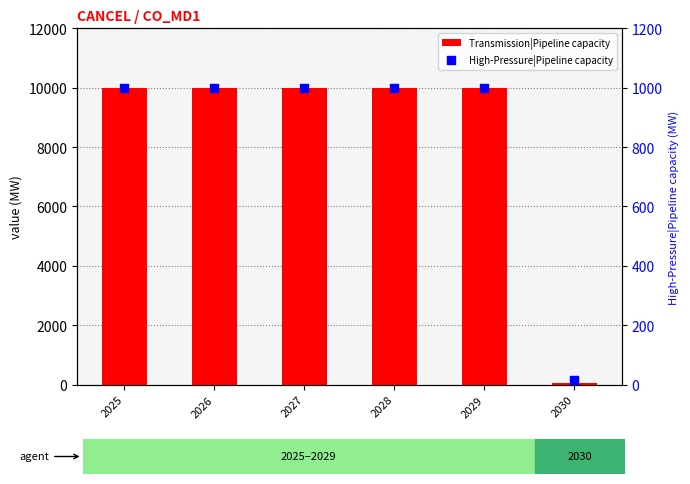

Which series reaches the minimum Y coordinate?

High-Pressure|Pipeline capacity